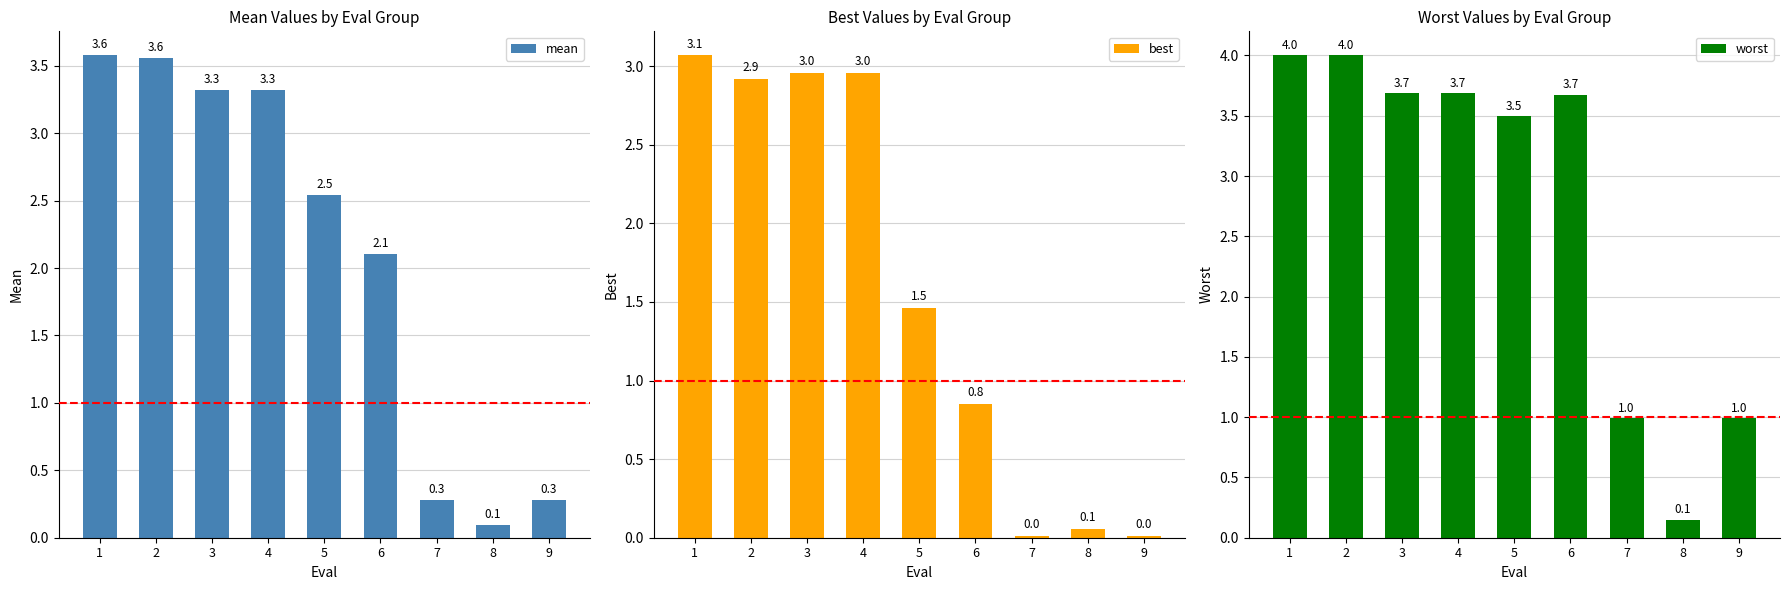

What is the average value of the mean series?

2.1